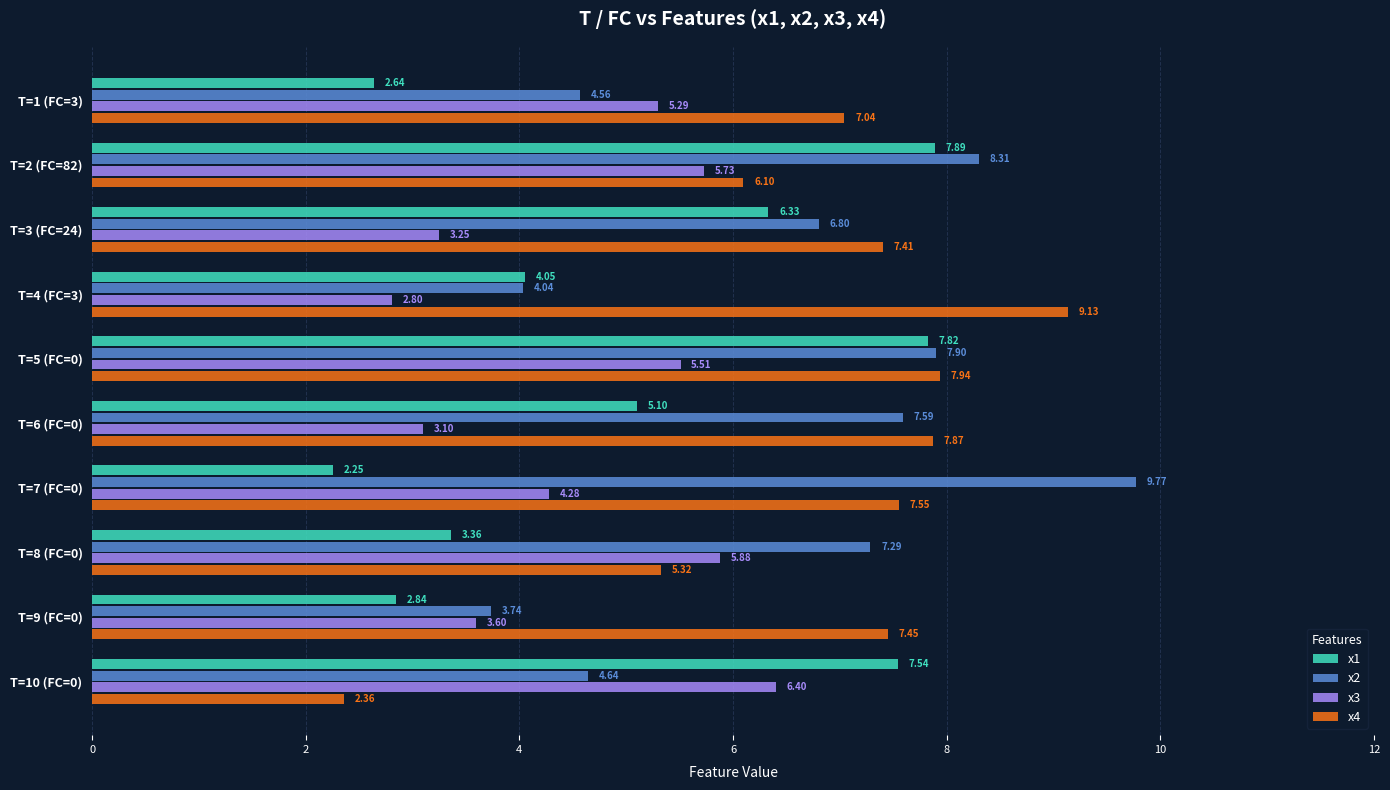

Rank the series by their maximum value, from lowest to highest.

x3, x1, x4, x2